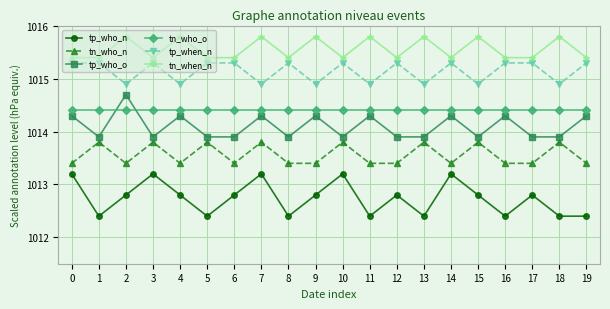

What is the spread (max minus min) of values at 2?

3.0